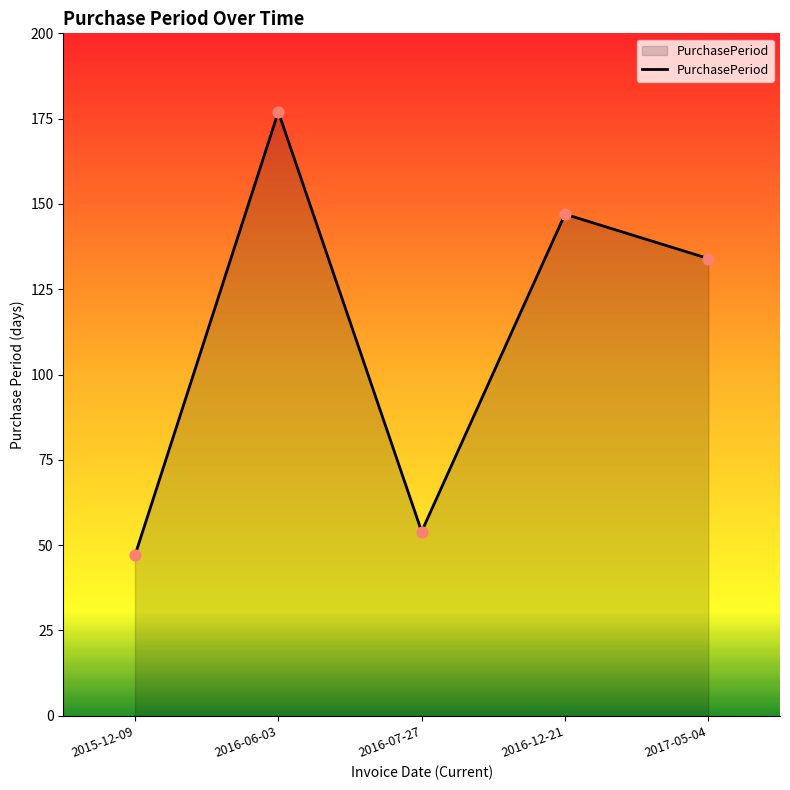

What is the change in value from 2016-06-03 to 2016-12-21?

-30